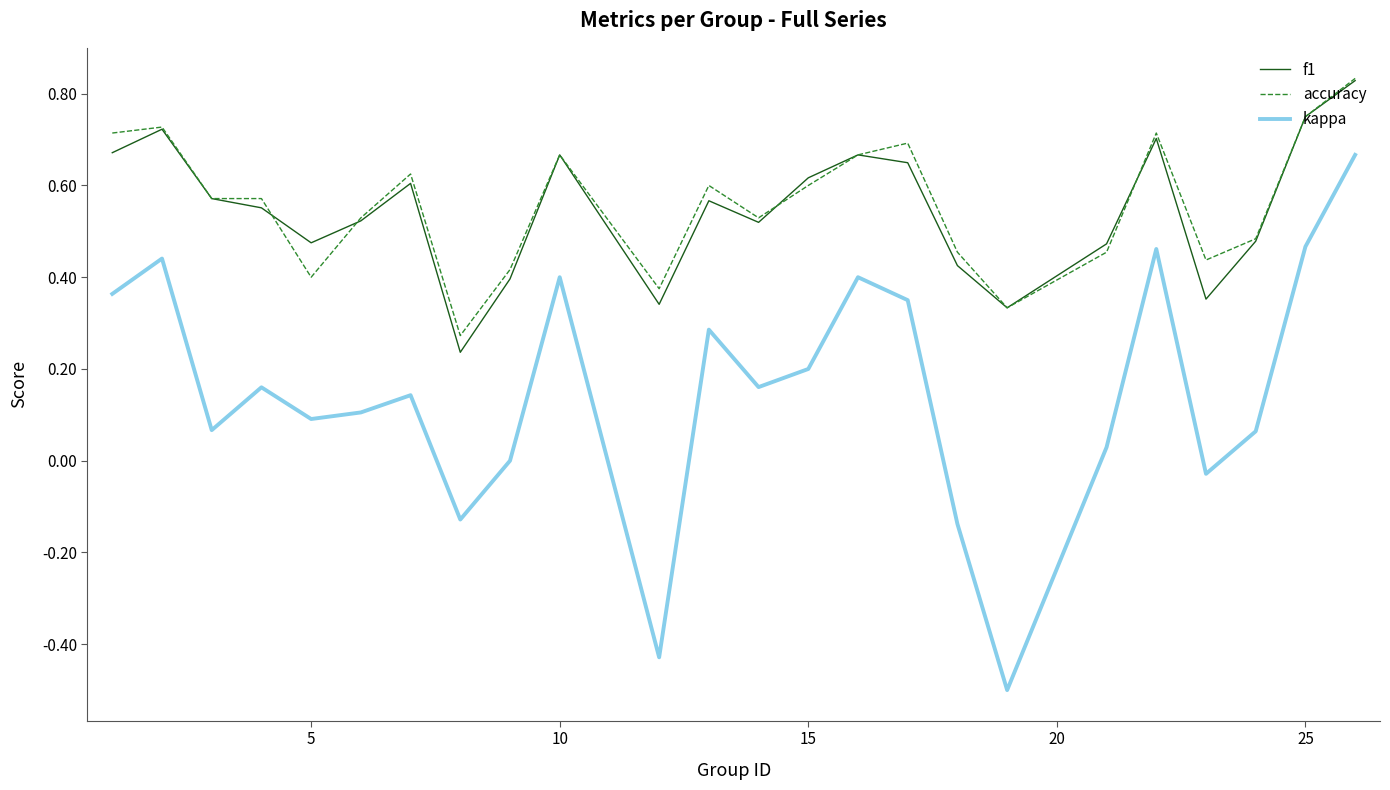

True or false: kappa and f1 cross at least once.

False